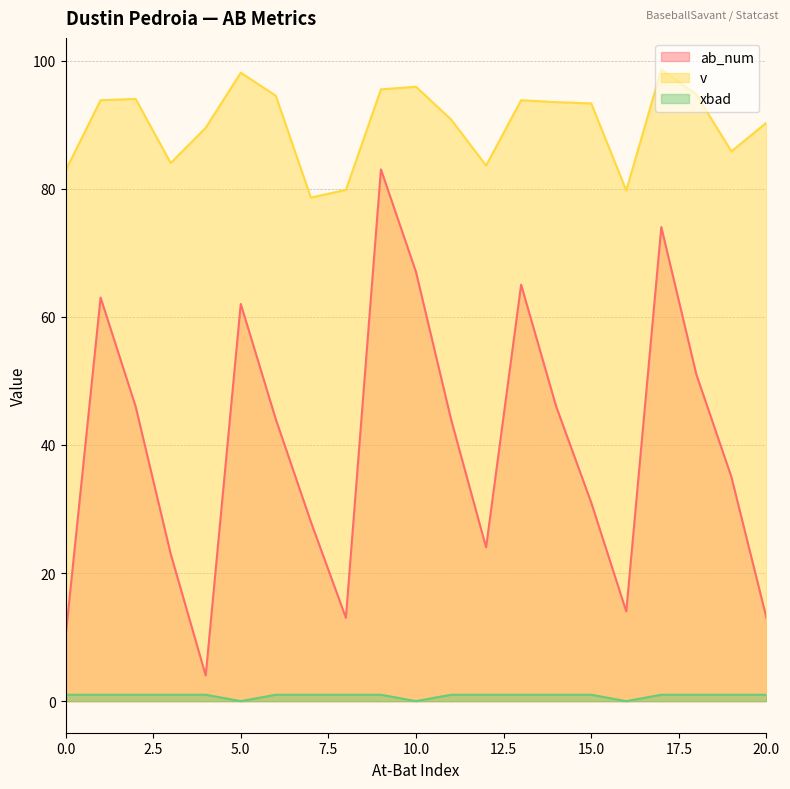

How many lines are shown in the chart?

3